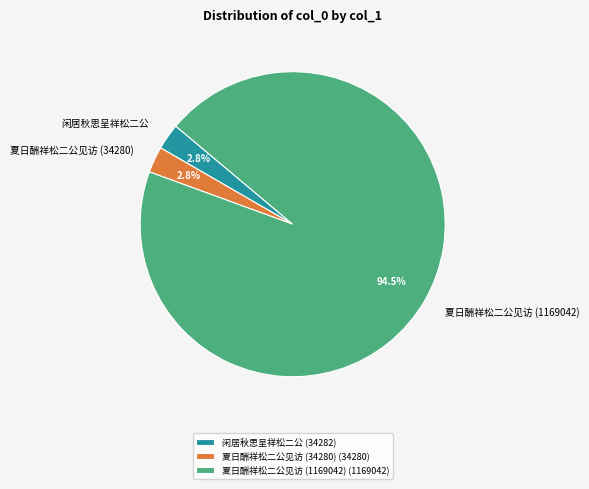

Count the number of slices in the pie.

3